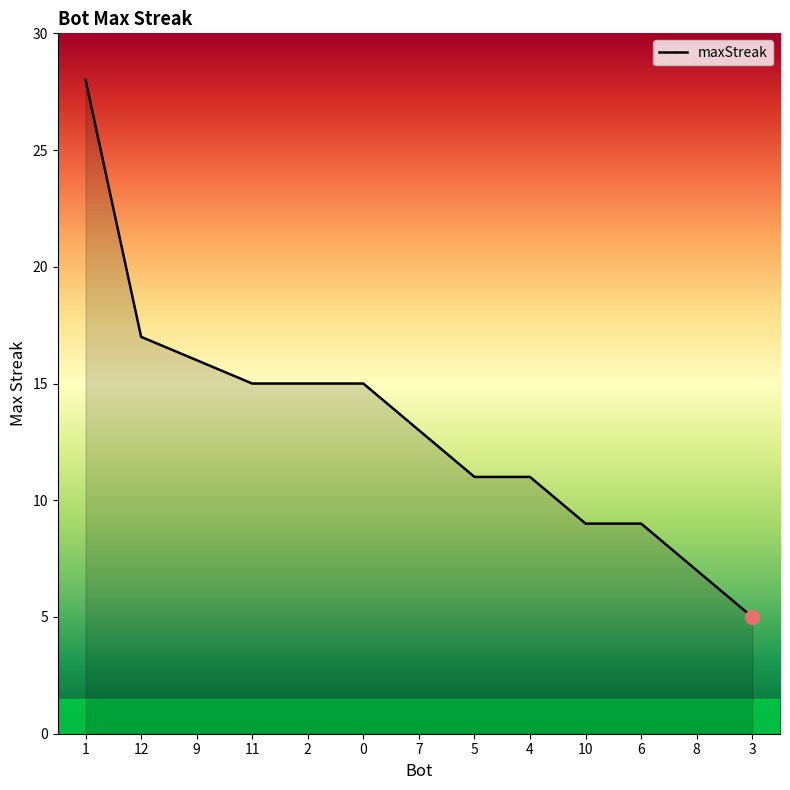

The chart shows a value of 11 at 5. True or false?

True